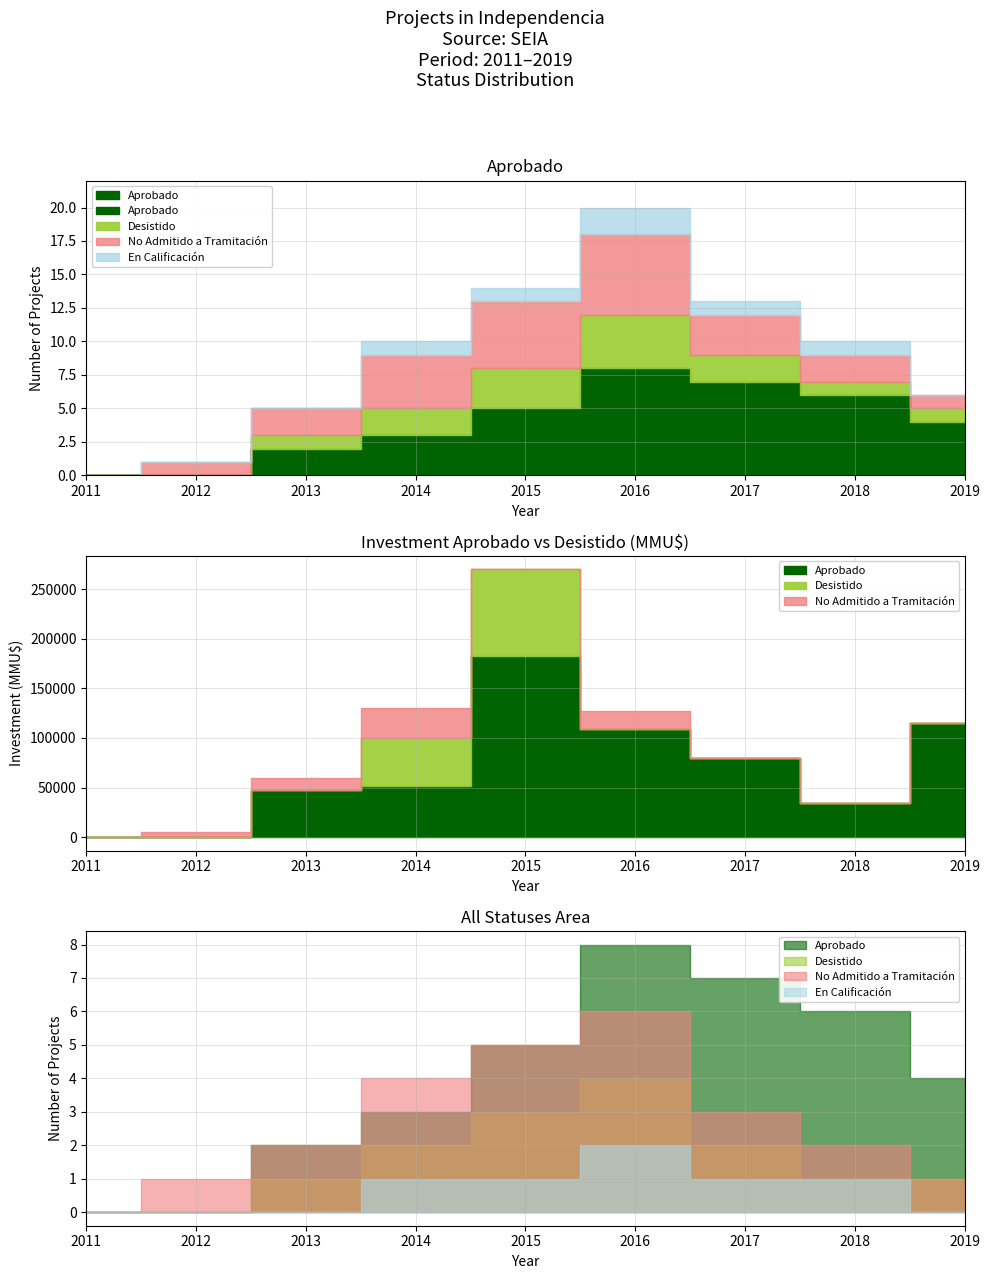

Where is En Calificación nearest to the value 1?

2014